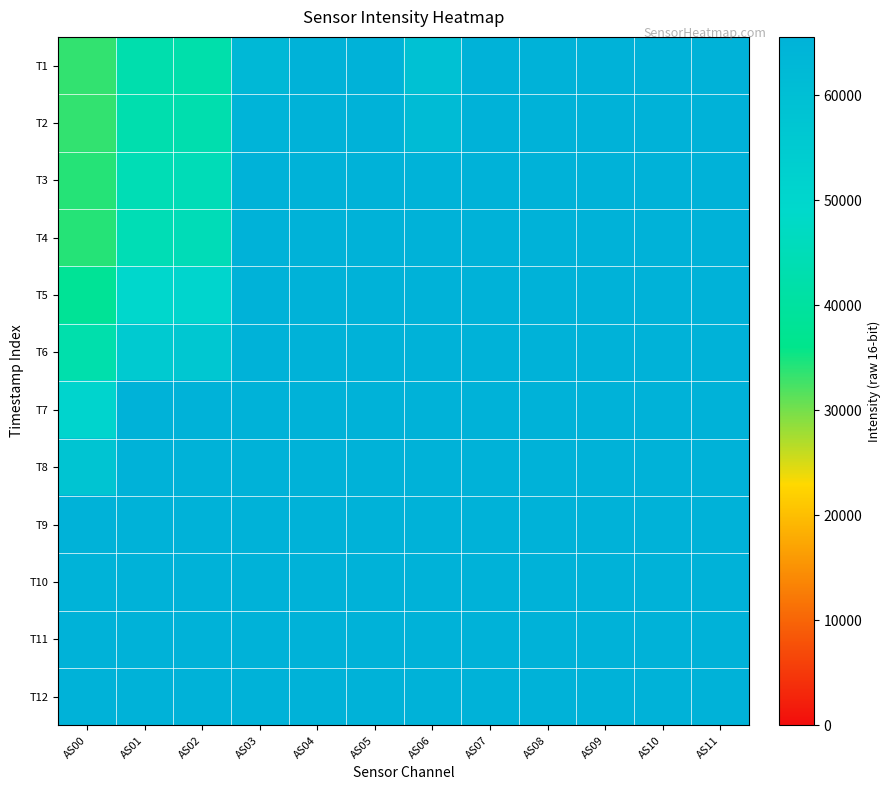

How many distinct data groups are displayed?

12